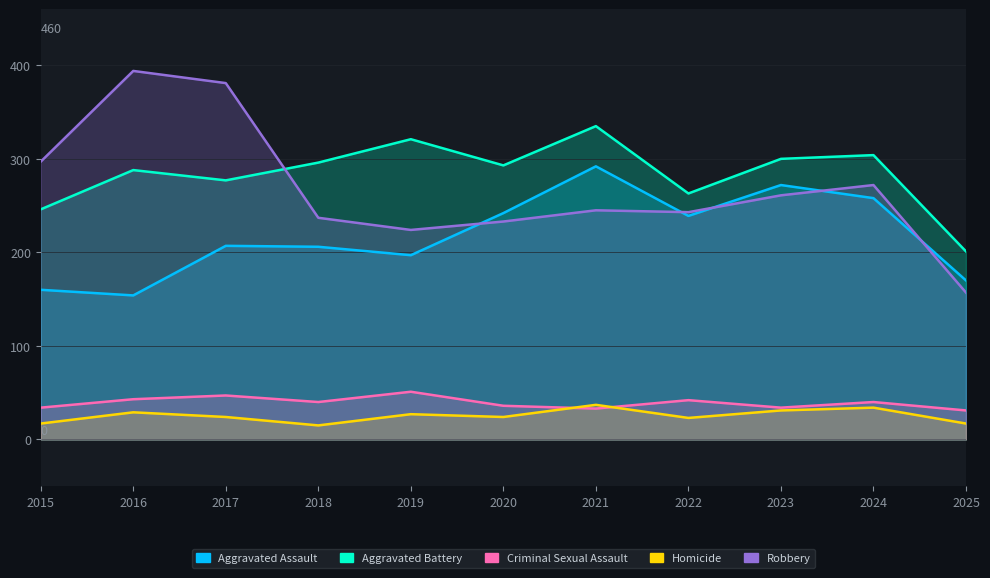

Which series has the largest total across all categories?

Aggravated Battery